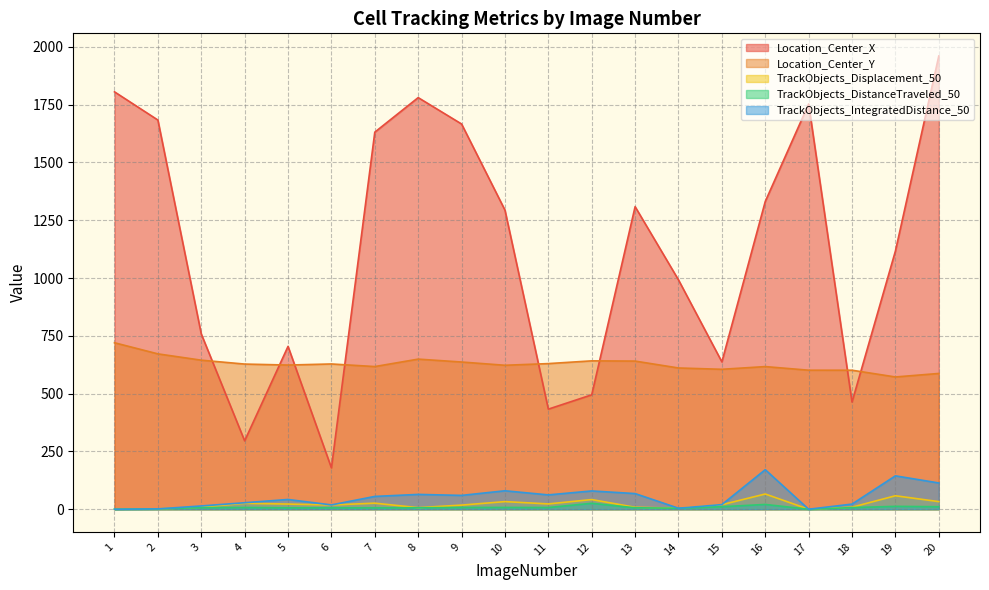

Which series changed the most between 9 and 19?

Location_Center_X